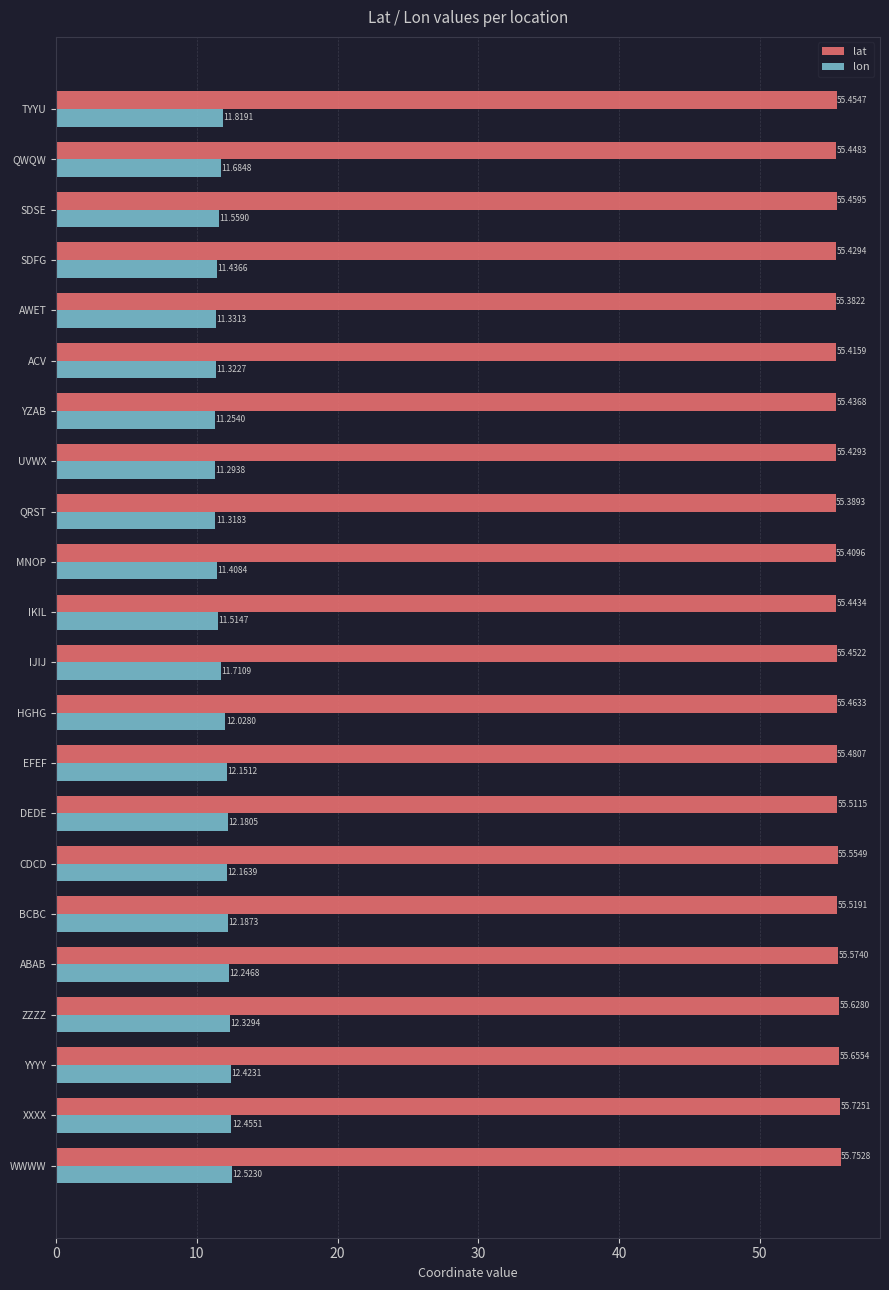

What is the spread (max minus min) of values at SDFG?

44.0